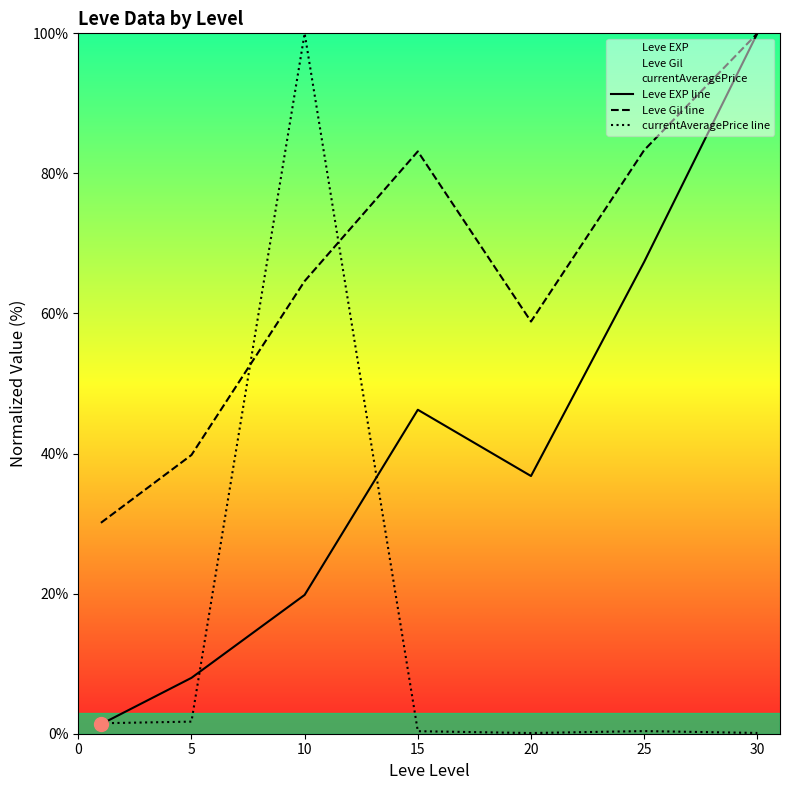

In Leve Gil line, how many points are higher than both neighbors (excluding endpoints)?

1